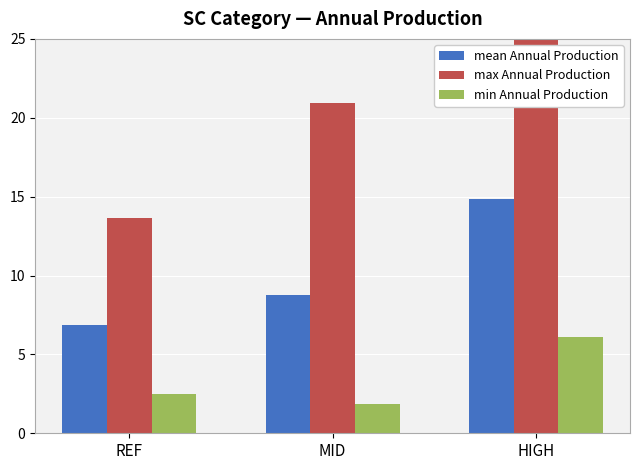

Which category has the highest value in the mean Annual Production series?

HIGH